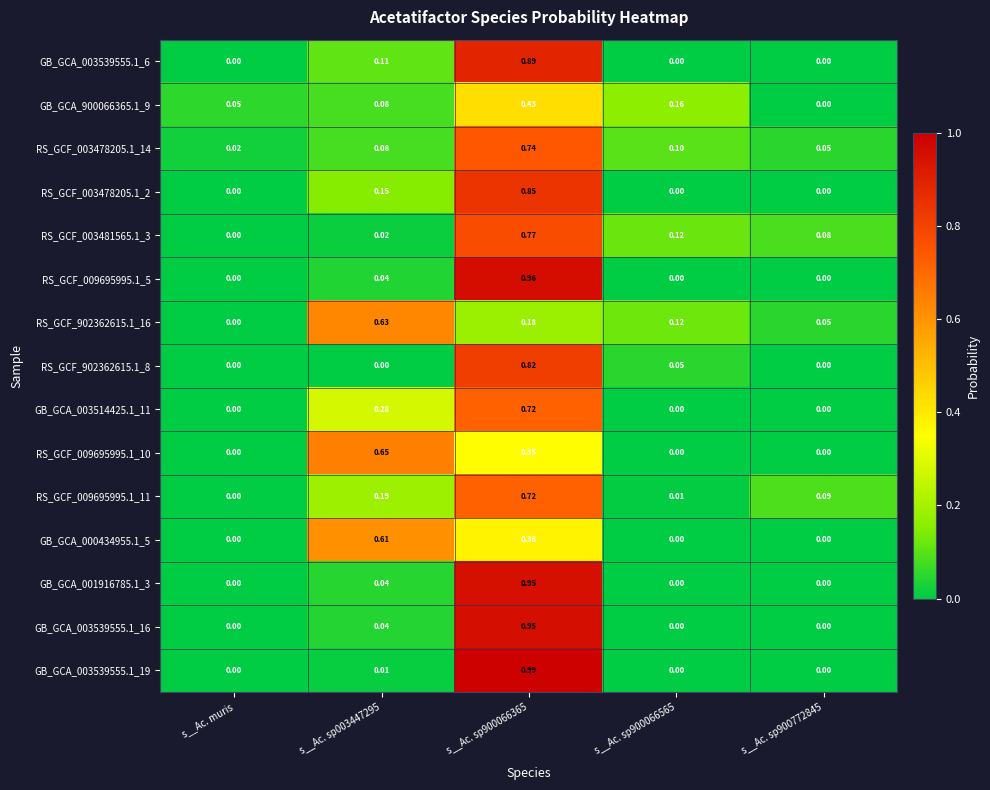

Is the value of RS_GCF_902362615.1_16 at s__Ac. sp900772845 greater than the value of GB_GCA_003514425.1_11 at s__Ac. sp900772845?

Yes